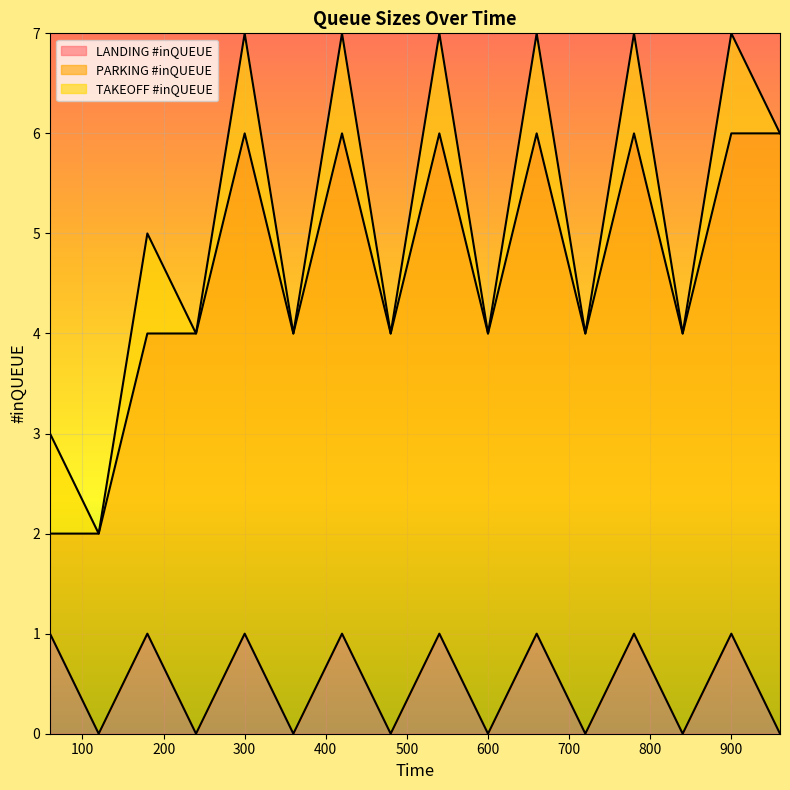

What is the value of the TAKEOFF #inQUEUE point at the 7th from the left?

1